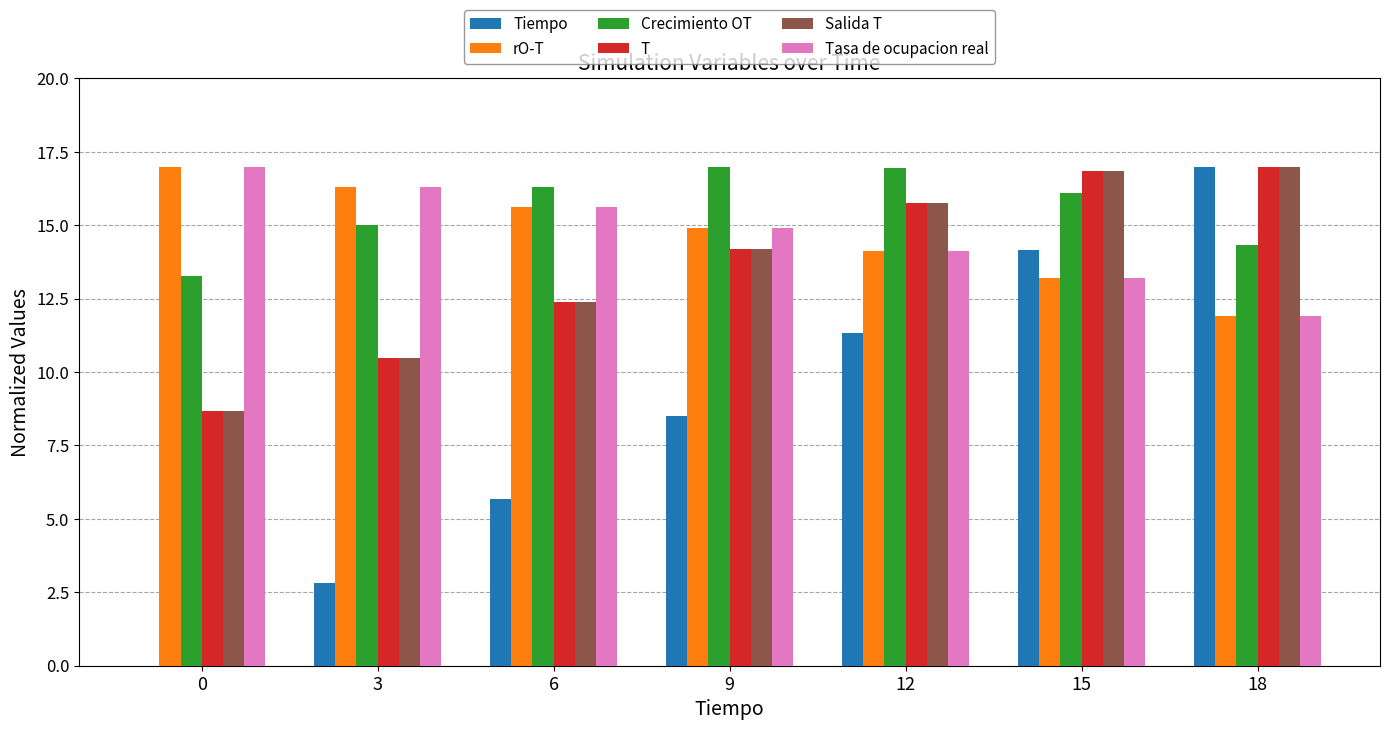

How many positive values does the Tiempo series have?

6